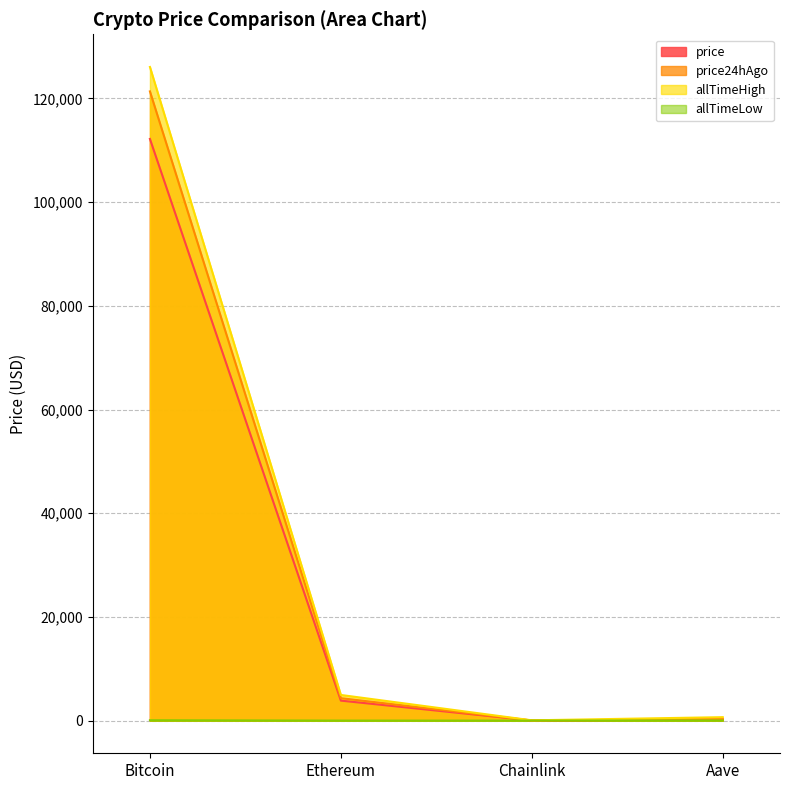

Which series has the largest range (max minus min)?

allTimeHigh